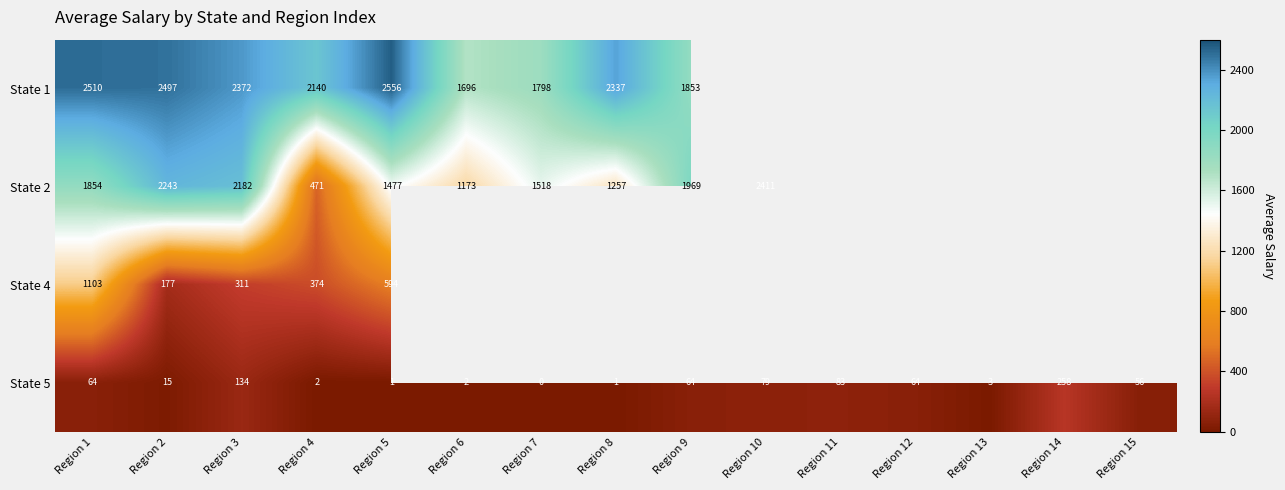

Is the value of State 1 at Region 8 greater than the value of State 5 at Region 10?

Yes